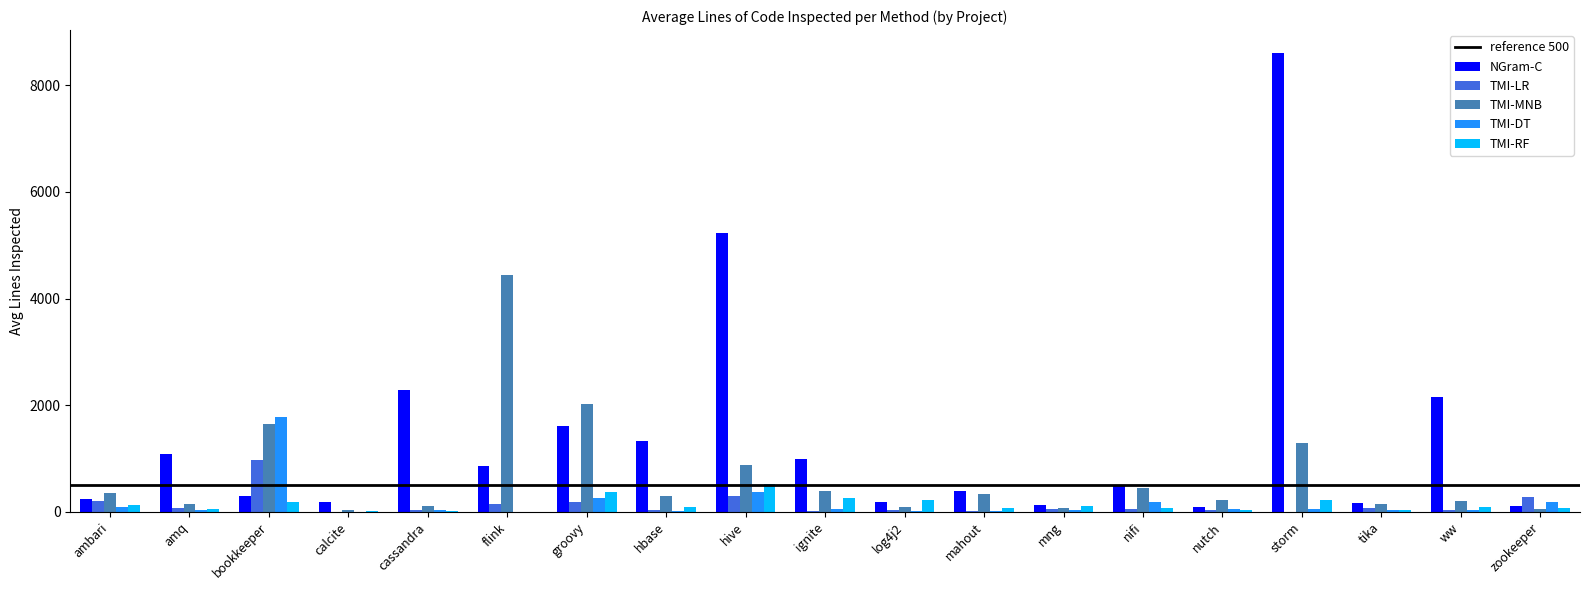

Which series has the largest total across all categories?

NGram-C